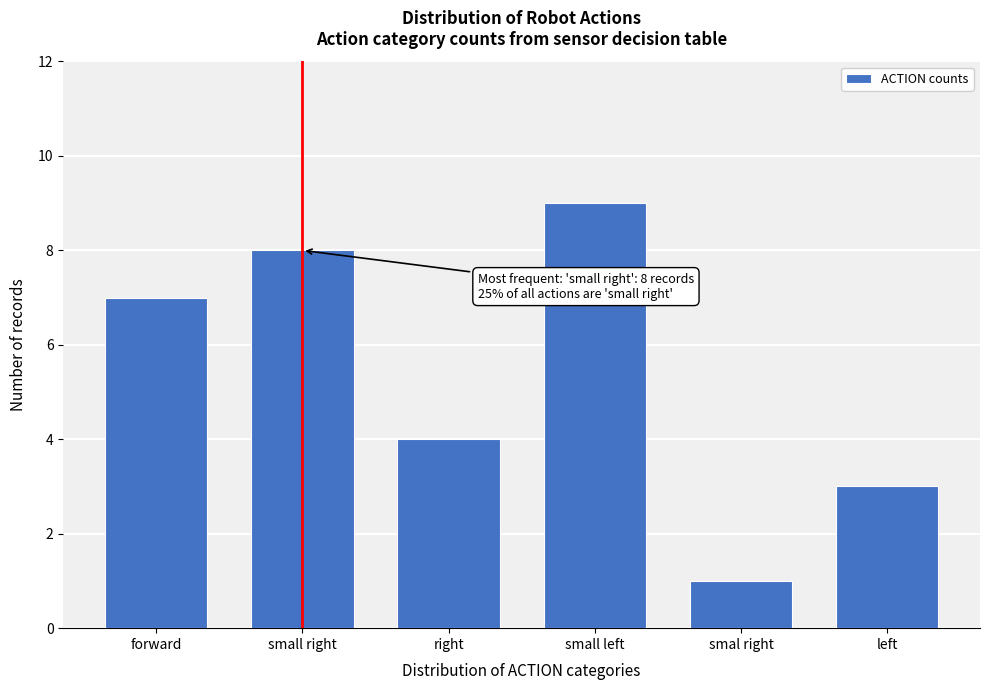

Reading left to right, list all the values displayed in this chart.

forward=7	small right=8	right=4	small left=9	smal right=1	left=3